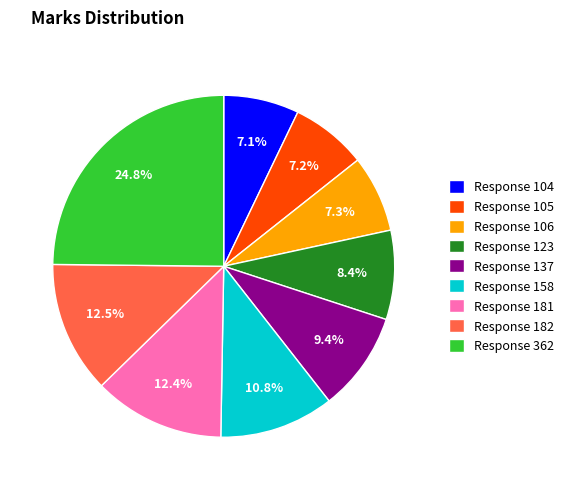

Count the number of slices in the pie.

9